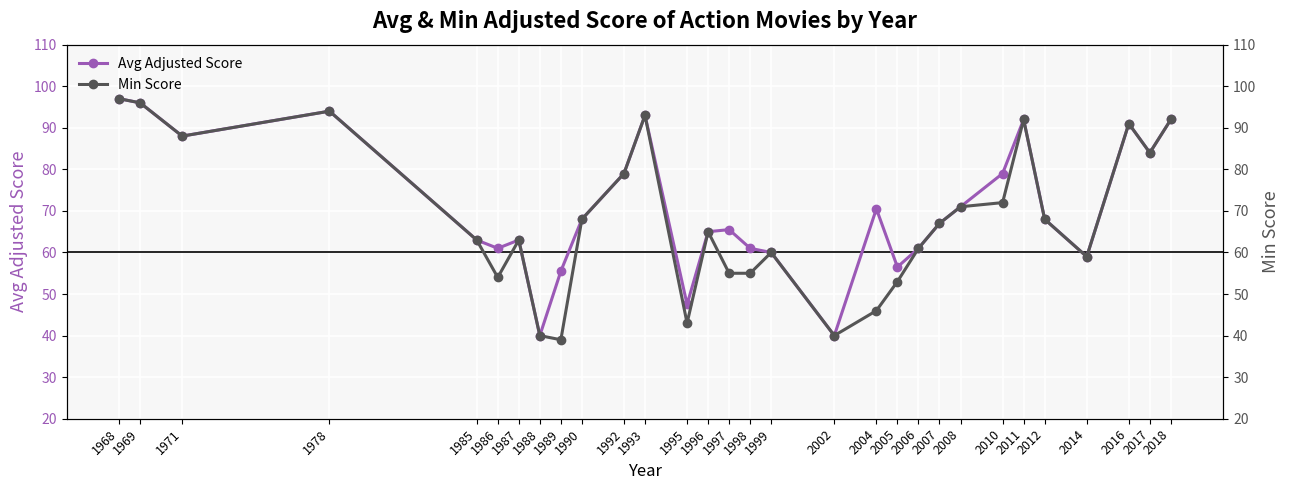

Which series has the widest spread of values?

Min Score